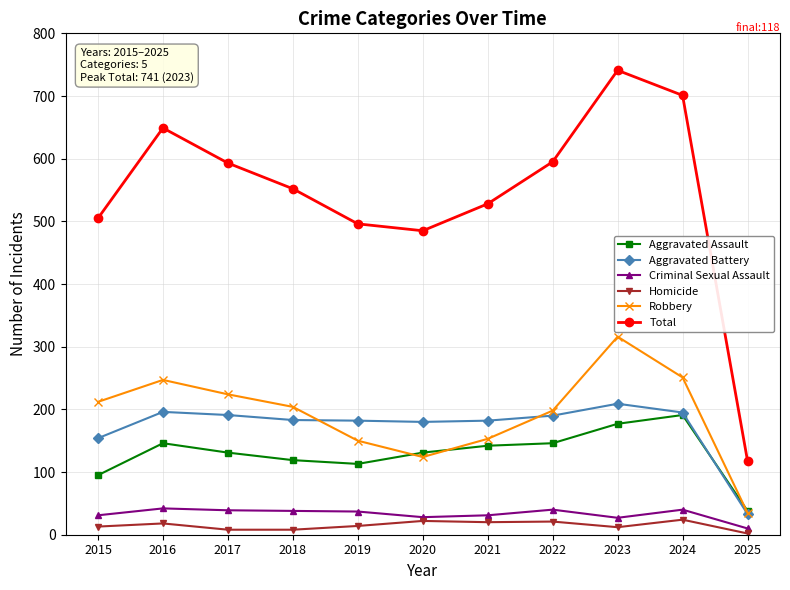

What is the spread (max minus min) of values at 2019?

482